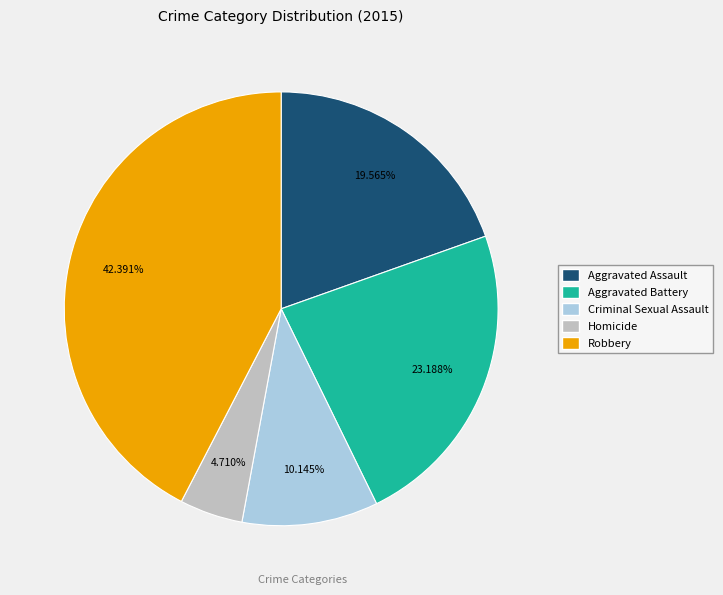

Between Robbery and Criminal Sexual Assault, which is larger?

Robbery